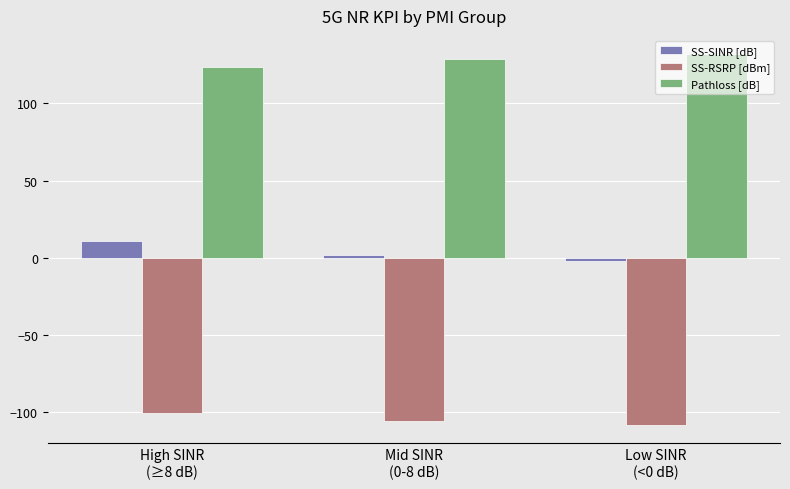

Reading left to right, extract all data points from this chart.

SS-SINR [dB]: 11.2	1.8	-2.3
SS-RSRP [dBm]: -100.5	-105.5	-108.0
Pathloss [dB]: 123.7	128.6	131.6